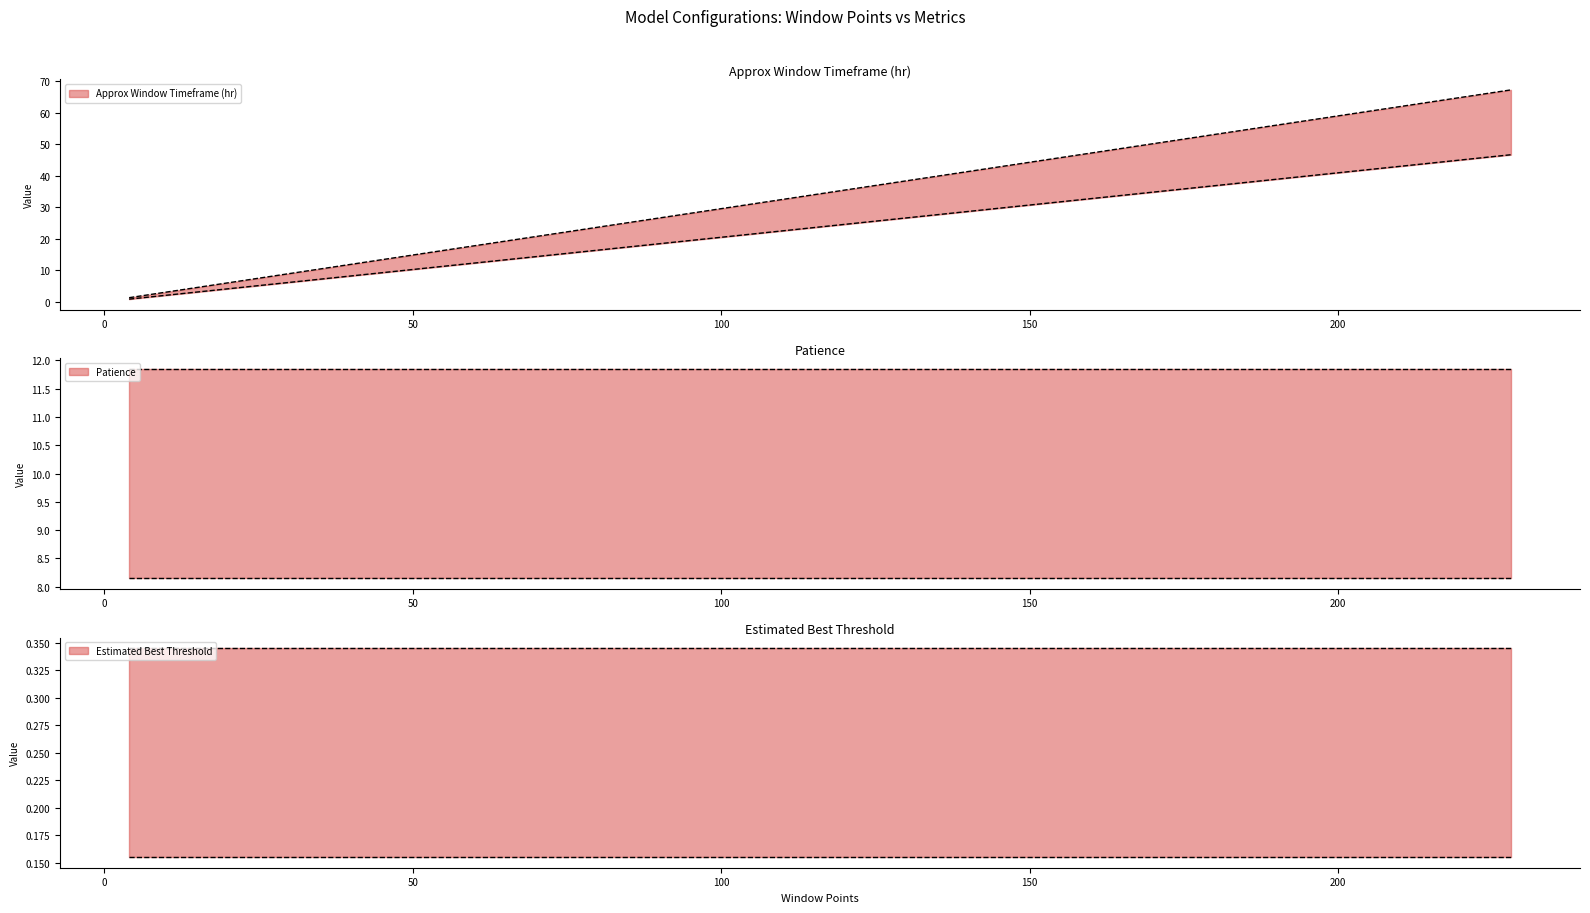

Which series has the widest spread of values?

Approx Window Timeframe (hr)